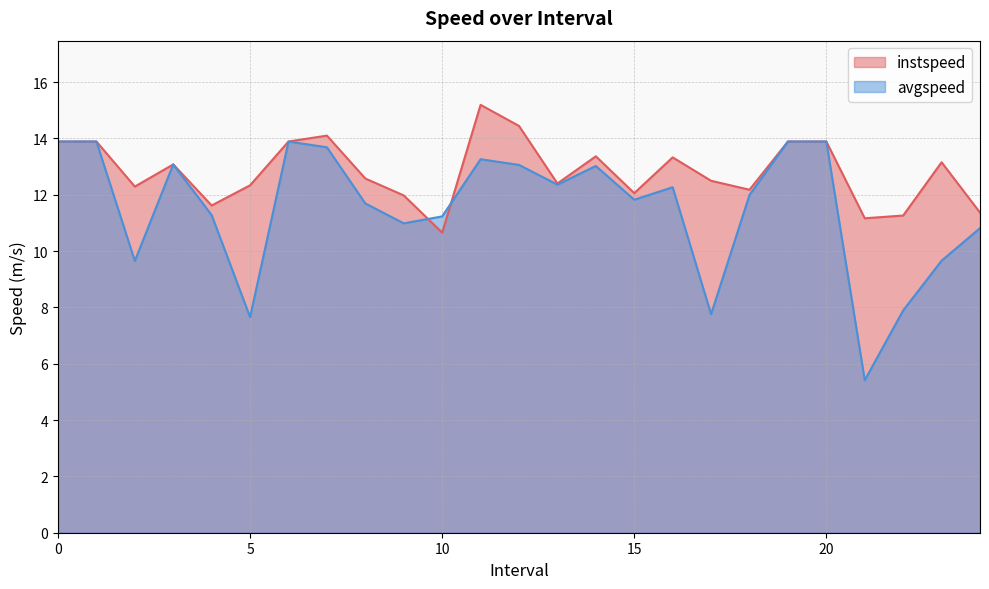

Reading right to left, extract all data points from this chart.

instspeed: 24.0=11.4	23.0=13.2	22.0=11.3	21.0=11.2	20=13.9	19=13.9	18.0=12.2	17.0=12.5	16.0=13.3	15.0=12.1	14.0=13.4	13.0=12.4	12.0=14.4	11.0=15.2	10.0=10.7	9.0=12.0	8.0=12.6	7.0=14.1	6=13.9	5.0=12.3	4.0=11.6	3.0=13.1	2.0=12.3	1=13.9	0=13.9
avgspeed: 24.0=10.8	23.0=9.7	22.0=7.9	21.0=5.4	20=13.9	19=13.9	18.0=12.0	17.0=7.8	16.0=12.3	15.0=11.8	14.0=13.0	13.0=12.4	12.0=13.1	11.0=13.3	10.0=11.2	9.0=11.0	8.0=11.7	7.0=13.7	6=13.9	5.0=7.7	4.0=11.3	3.0=13.1	2.0=9.7	1=13.9	0=13.9